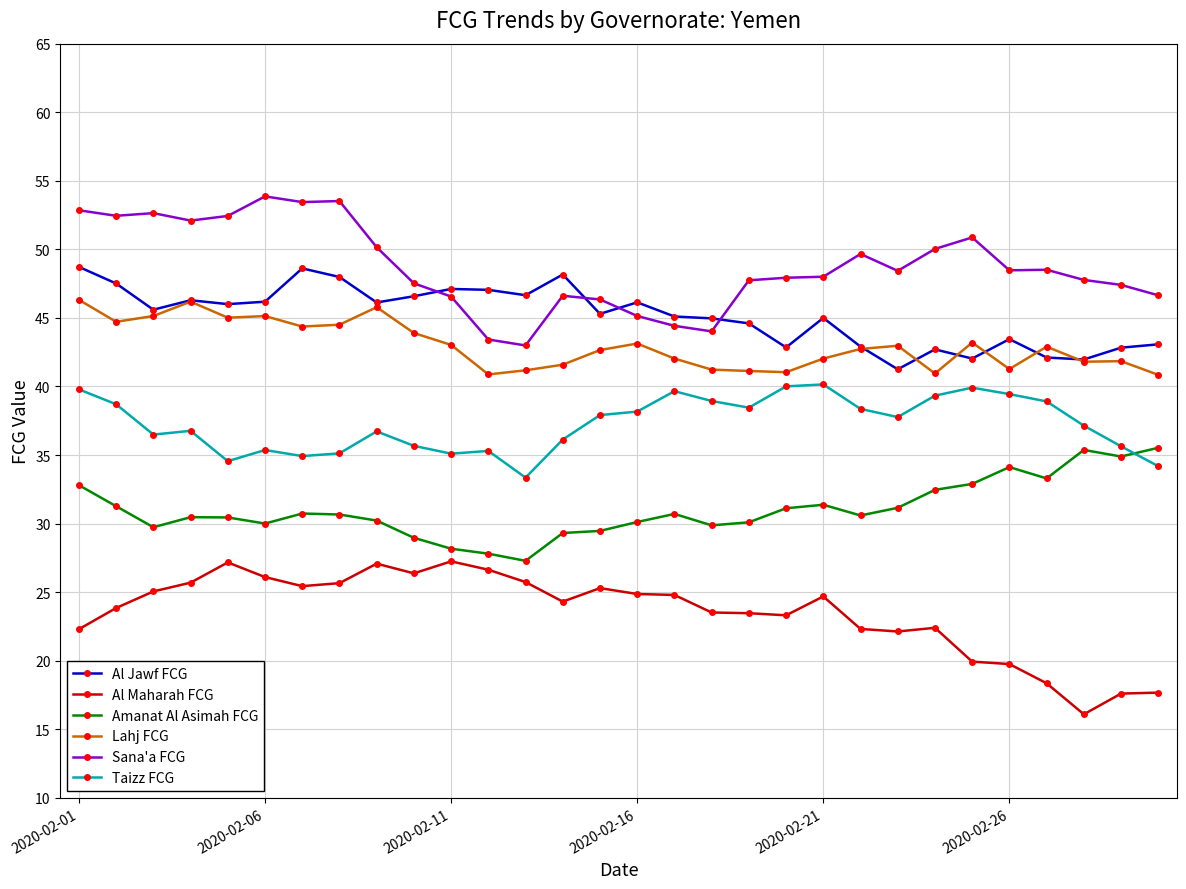

True or false: Al Jawf FCG has more than 0 points higher than both neighbors.

True